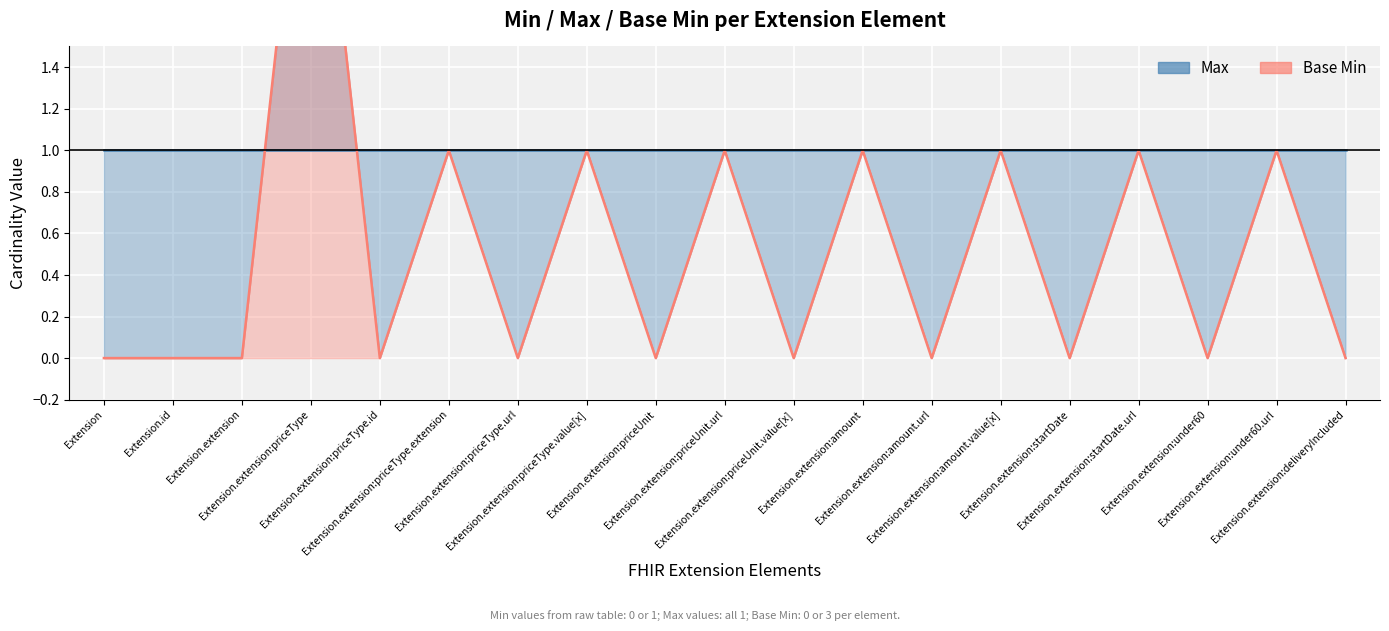

How many interior local peaks (higher than both neighbors) does the data have?

8